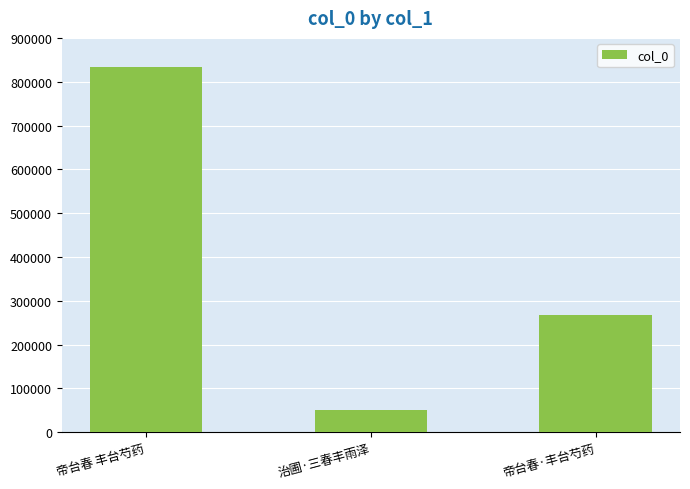

Rank the categories by value from lowest to highest.

治圃·三春丰雨泽, 帝台春·丰台芍药, 帝台春 丰台芍药